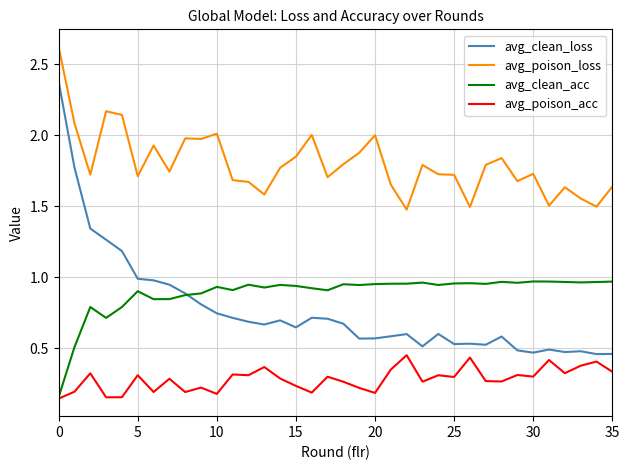

Which series has the largest range (max minus min)?

avg_clean_loss